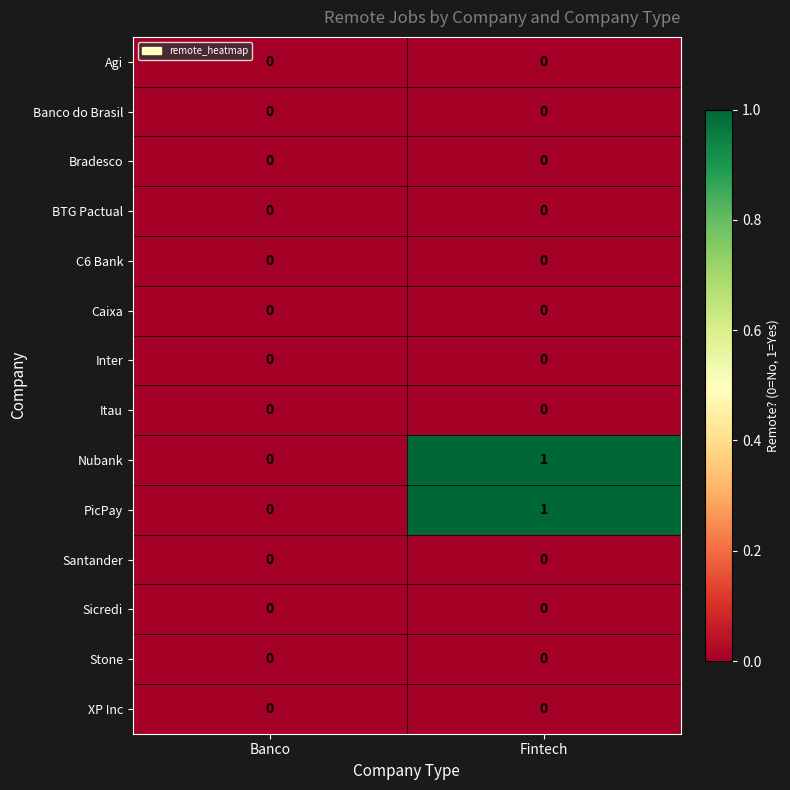

How many series are shown in this chart?

14